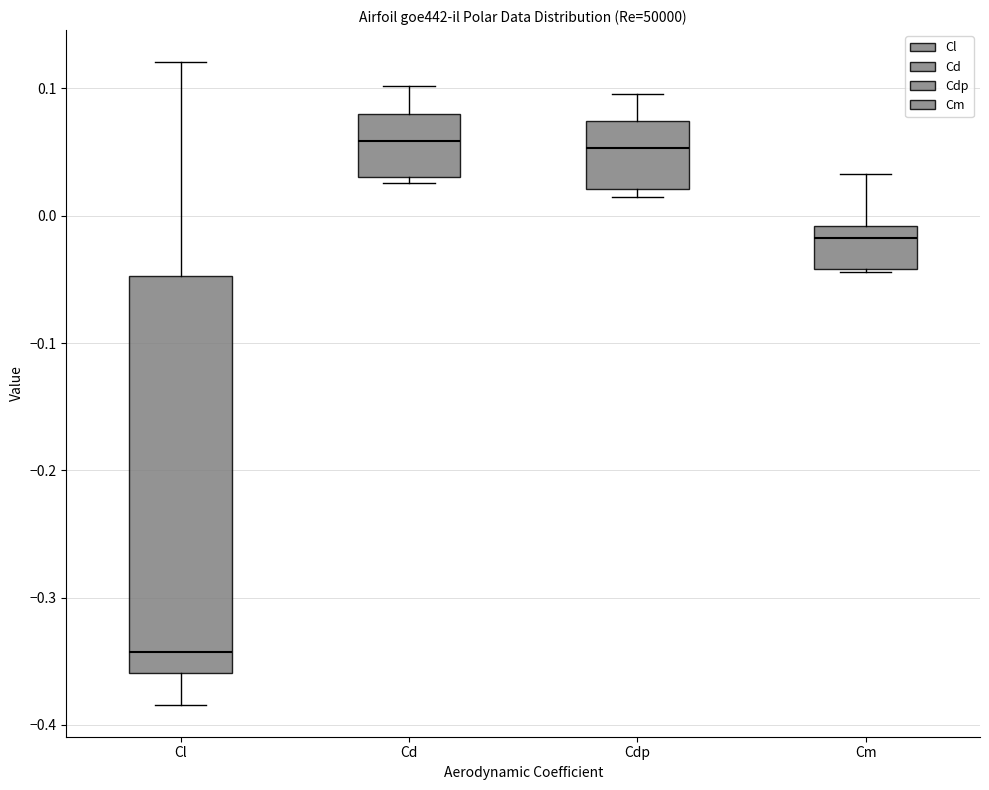

Which box is the tallest, from its lower edge to its upper edge?

Cl